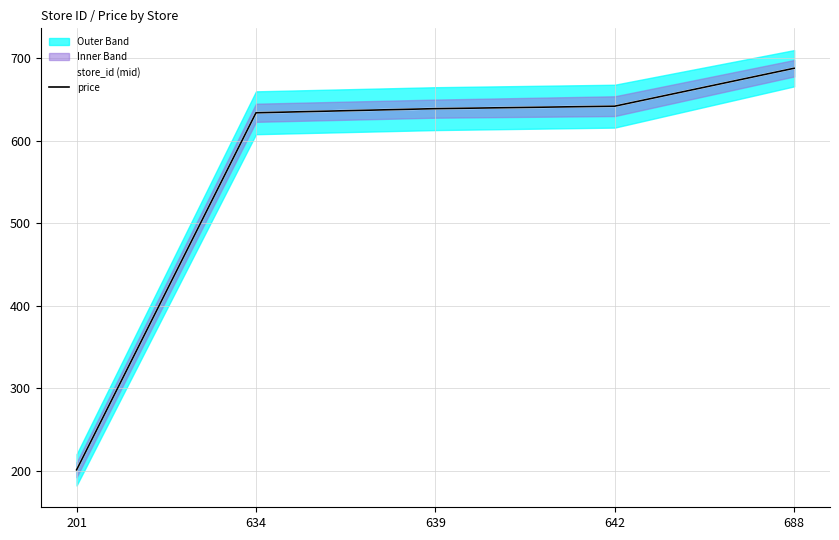

True or false: price has more than 0 points higher than both neighbors.

False